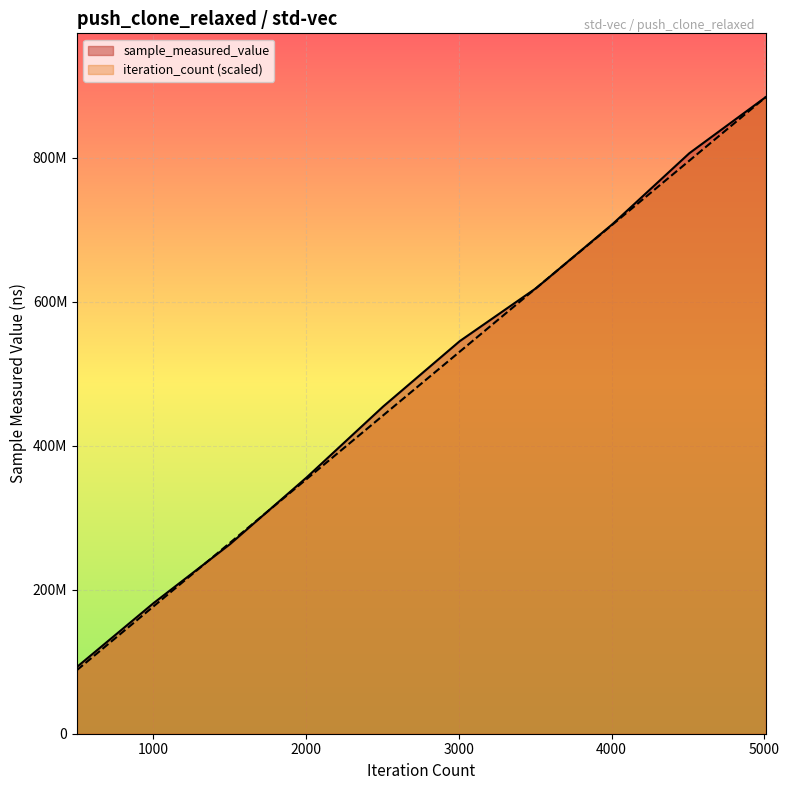

Rank the series by their maximum value, from lowest to highest.

iteration_count, sample_measured_value